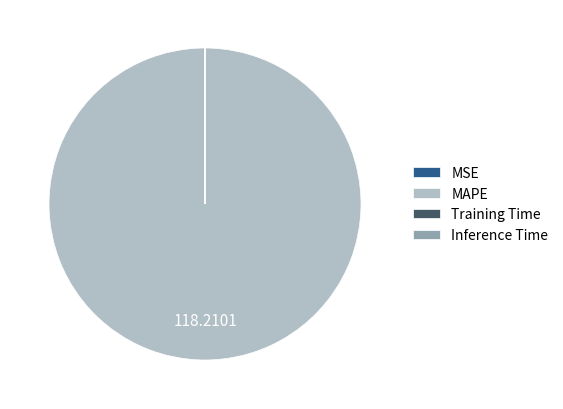

Which category has the biggest portion of the pie?

MAPE